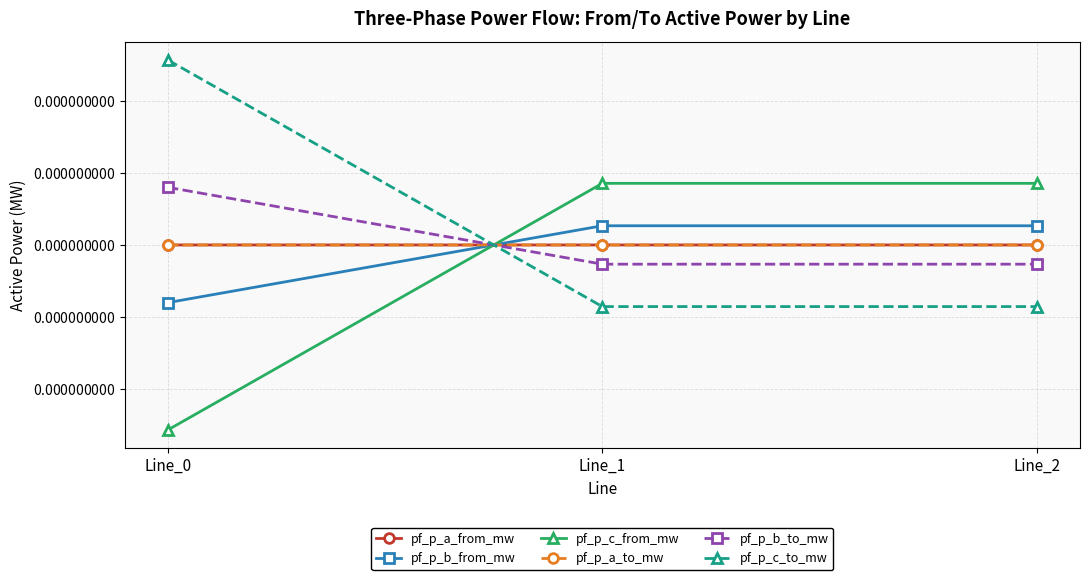

Is this an area chart (filled region under the line)?

No